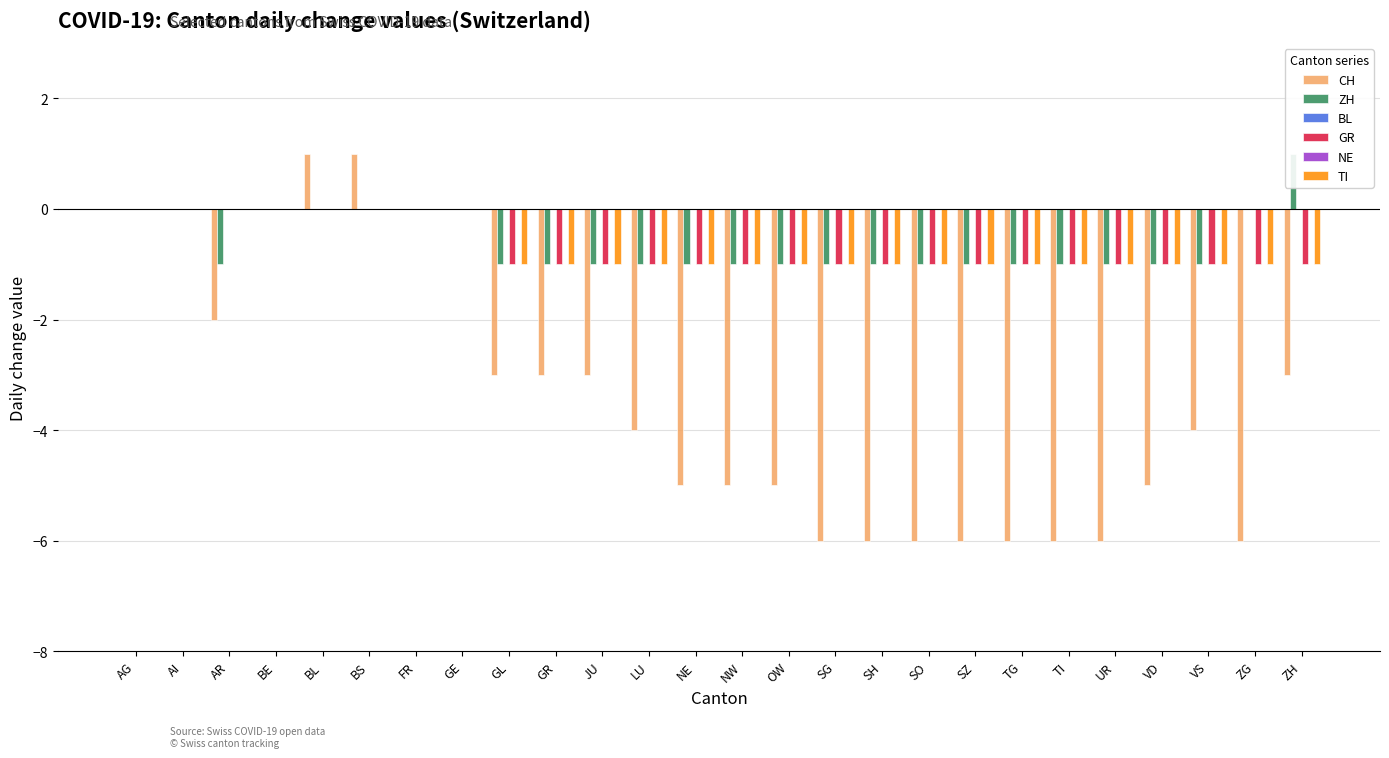

Reading left to right, transcribe all the data shown in this chart.

CH: 0	0	-2	0	1	1	0	0	-3	-3	-3	-4	-5	-5	-5	-6	-6	-6	-6	-6	-6	-6	-5	-4	-6	-3
ZH: 0	0	-1	0	0	0	0	0	-1	-1	-1	-1	-1	-1	-1	-1	-1	-1	-1	-1	-1	-1	-1	-1	0	1
BL: 0	0	0	0	0	0	0	0	0	0	0	0	0	0	0	0	0	0	0	0	0	0	0	0	0	0
GR: 0	0	0	0	0	0	0	0	-1	-1	-1	-1	-1	-1	-1	-1	-1	-1	-1	-1	-1	-1	-1	-1	-1	-1
NE: 0	0	0	0	0	0	0	0	0	0	0	0	0	0	0	0	0	0	0	0	0	0	0	0	0	0
TI: 0	0	0	0	0	0	0	0	-1	-1	-1	-1	-1	-1	-1	-1	-1	-1	-1	-1	-1	-1	-1	-1	-1	-1